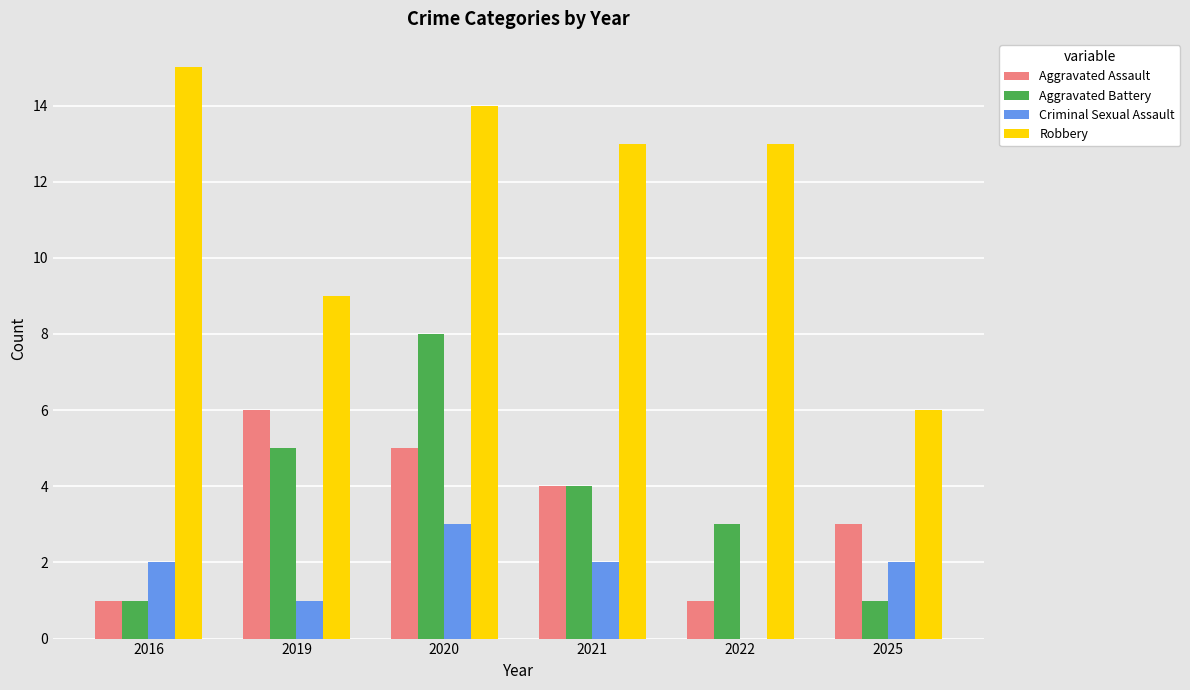

How many distinct data groups are displayed?

4